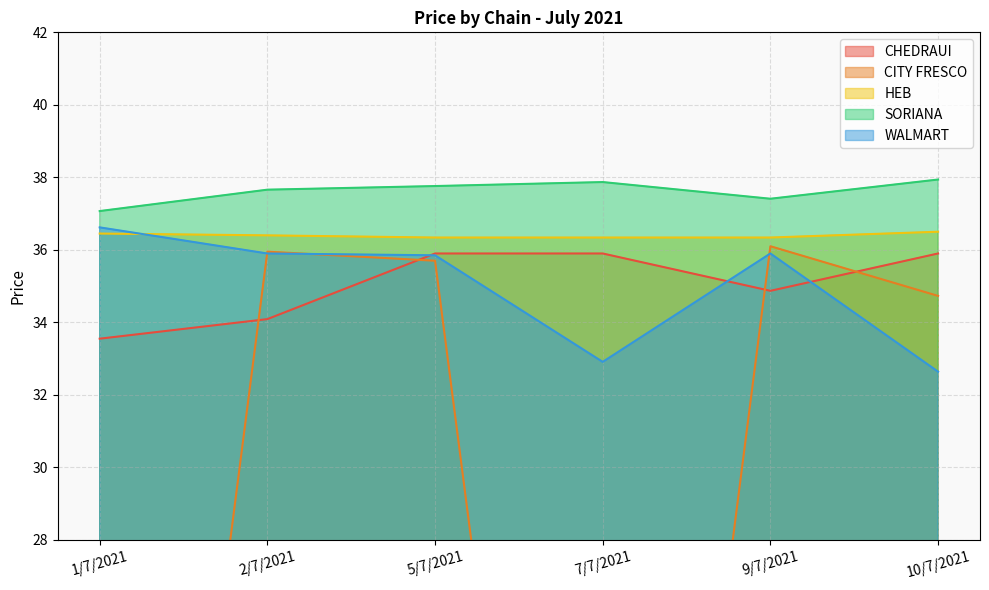

At which label is WALMART closest to 34?

7/7/2021